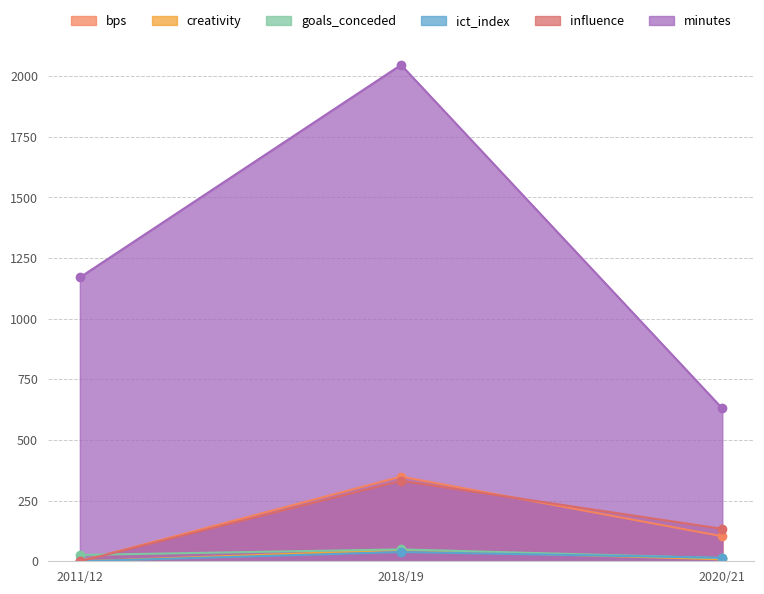

Which category has the lowest value in the bps series?

2011/12